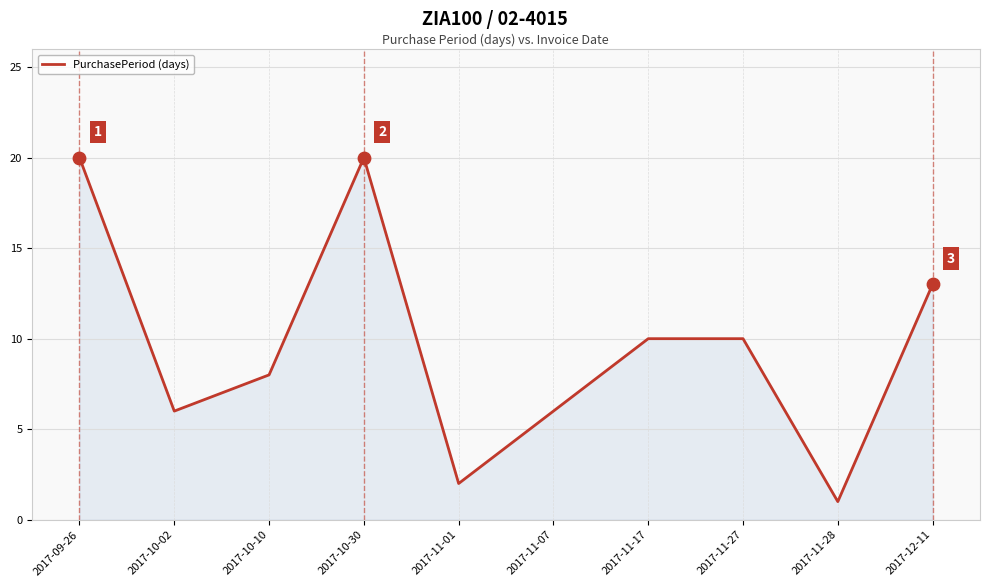

What is the change in value from 2017-10-30 to 2017-11-07?

-14